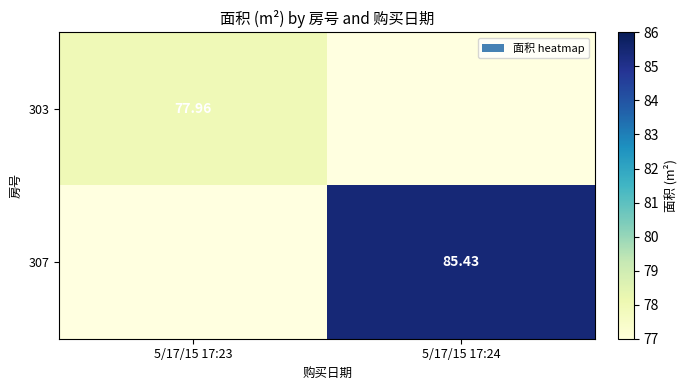

At which label does 307 reach its minimum?

5/17/15 17:23